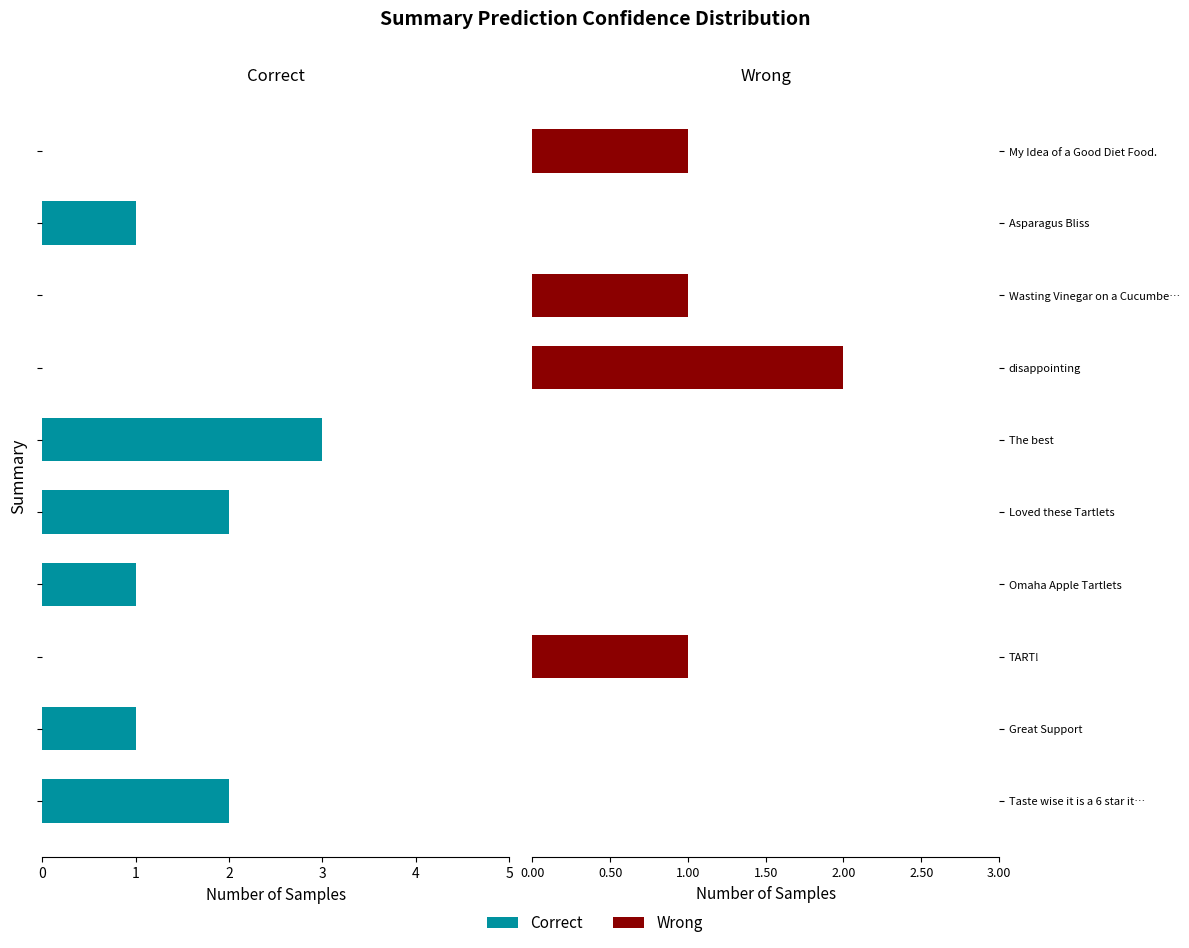

Are the bars grouped side by side (vs. stacked)?

Yes